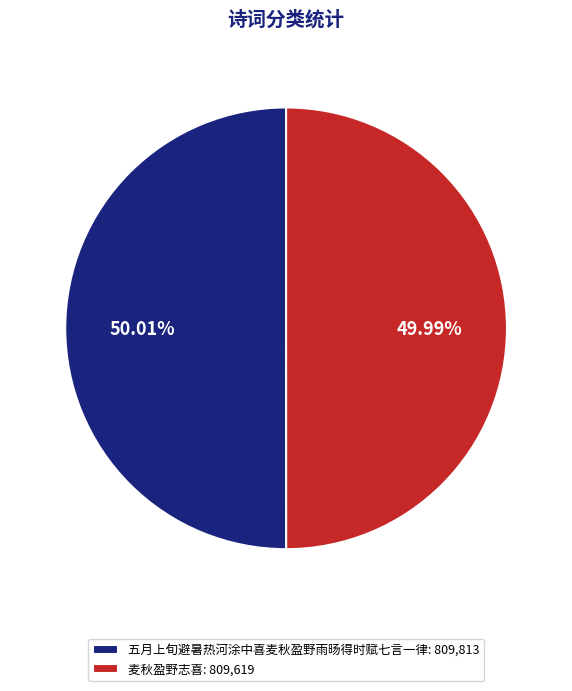

Is it true that 五月上旬避暑热河涂中喜麦秋盈野雨旸得时赋七言一律 is 50% of the pie?

True